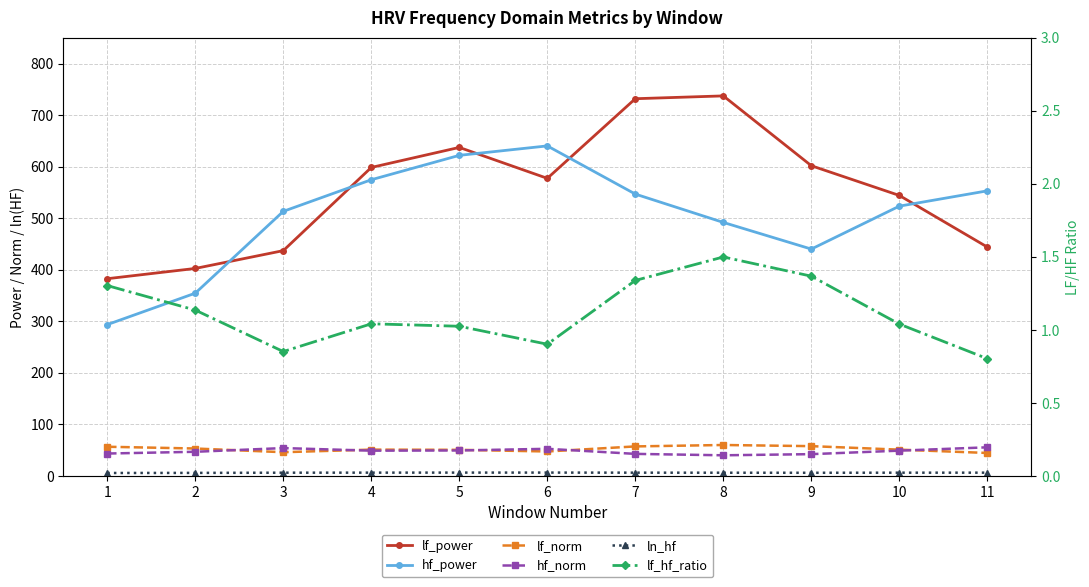

What is the average value of the ln_hf series?

6.2